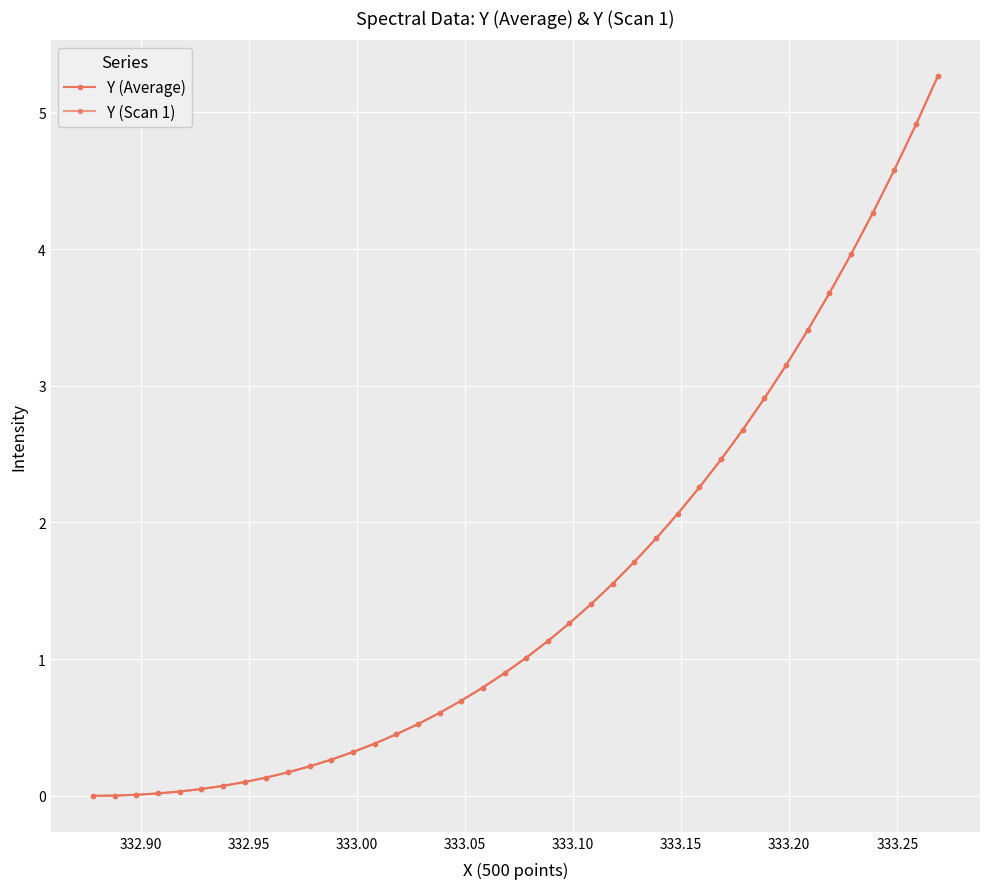

Is this an area chart (filled region under the line)?

No